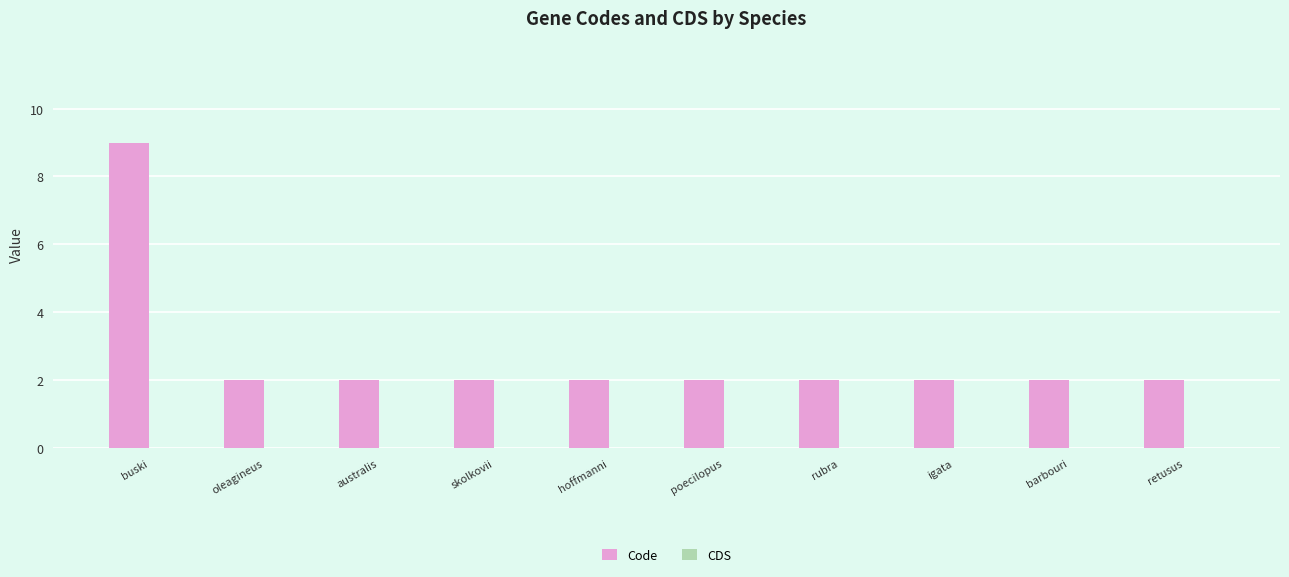

Reading left to right, transcribe all the data shown in this chart.

buski=9	oleagineus=2	australis=2	skolkovii=2	hoffmanni=2	poecilopus=2	rubra=2	igata=2	barbouri=2	retusus=2